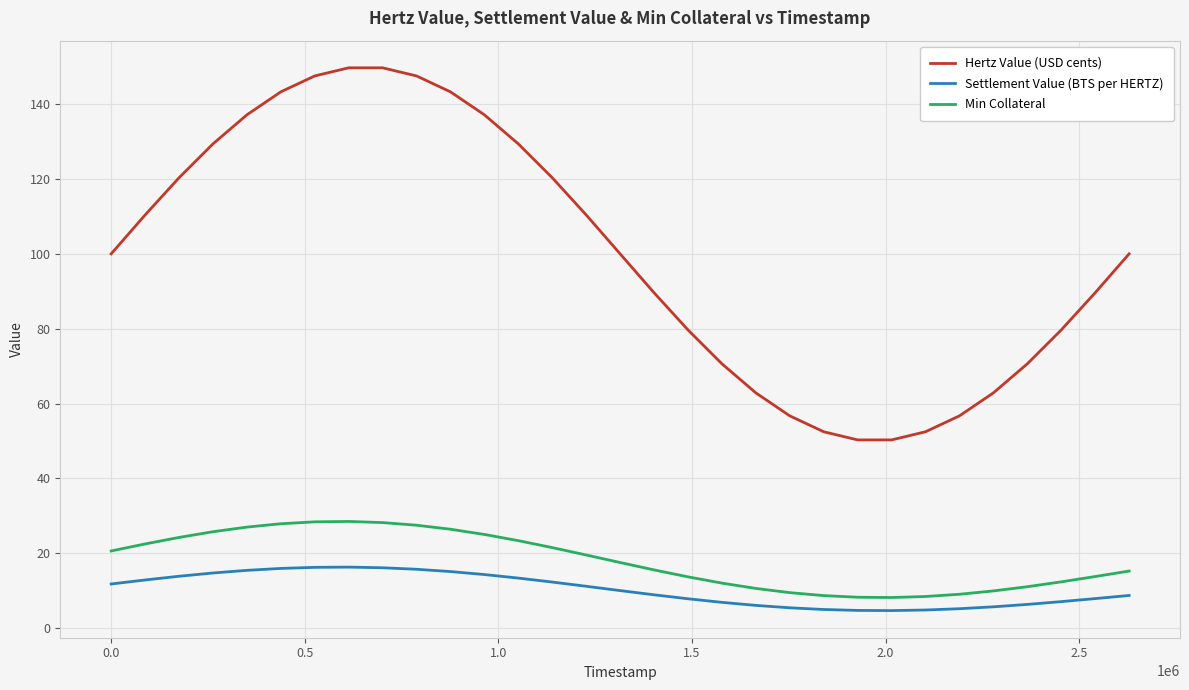

Rank the series by their maximum value, from lowest to highest.

Settlement Value (BTS per HERTZ), Min Collateral, Hertz Value (USD cents)